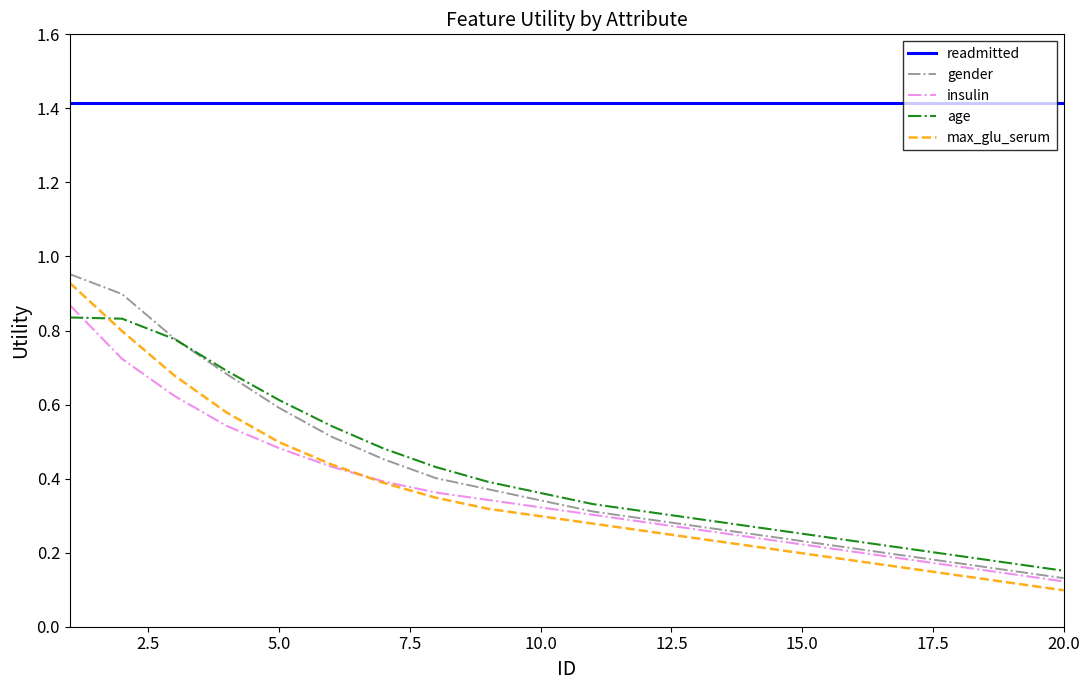

What is the sum of all insulin values?

7.2